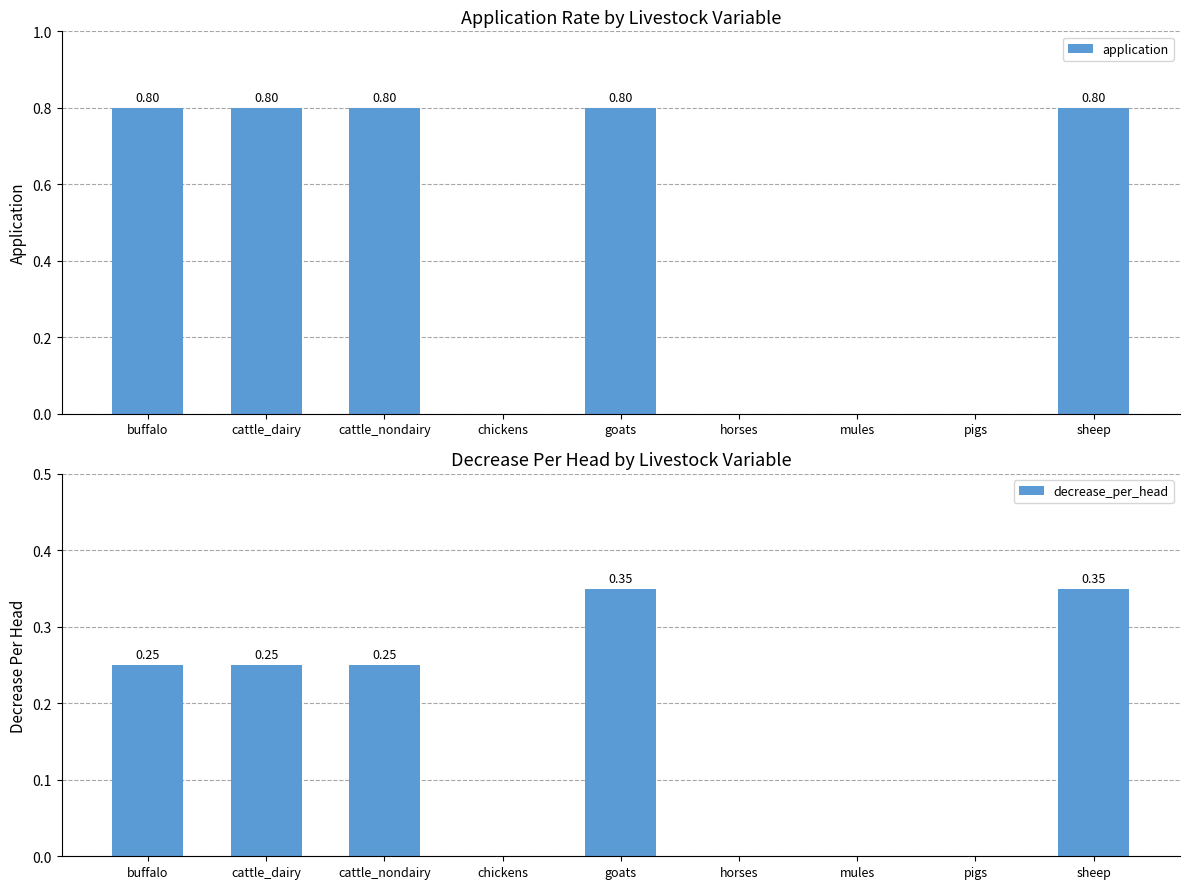

Which series has the largest total across all categories?

application